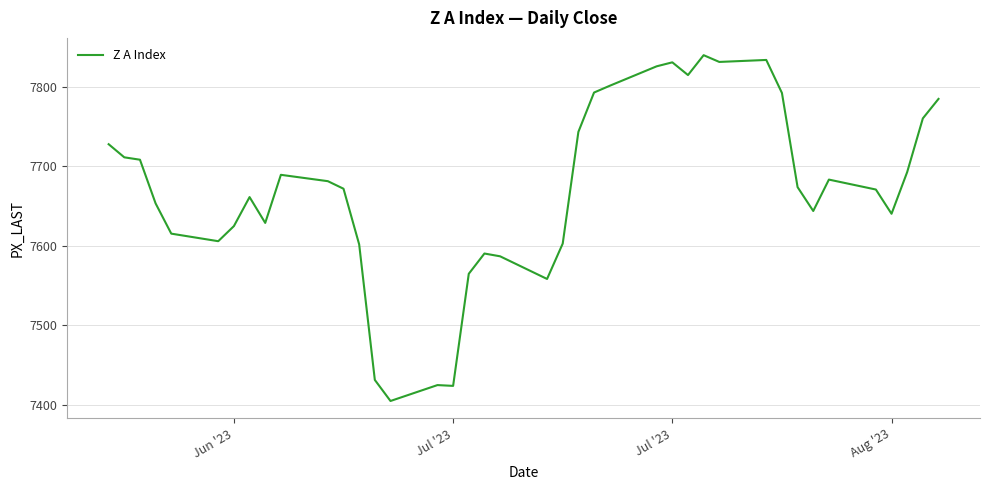

What is the maximum value shown in the chart?

7840.0